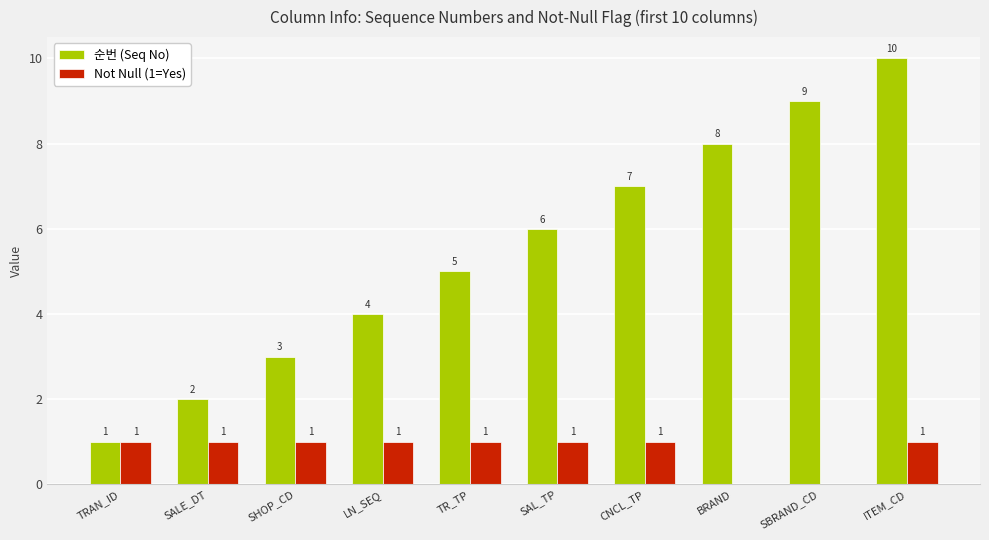

Read the 순번 (Seq No) value at LN_SEQ.

4